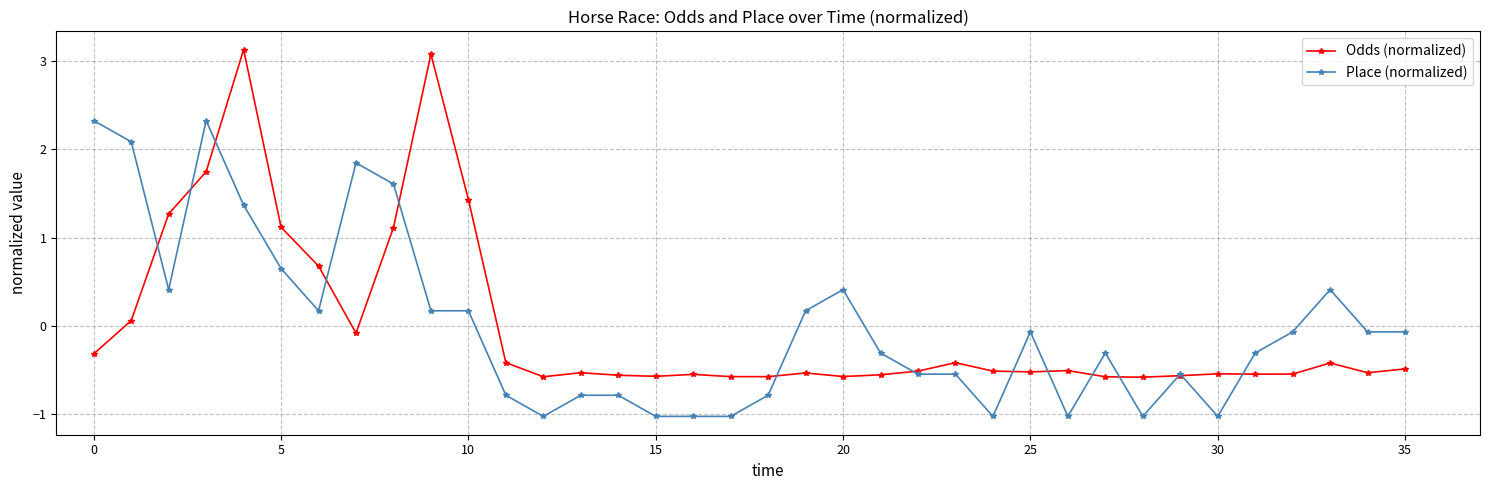

List the series in order of their peak value, highest first.

Odds (normalized), Place (normalized)